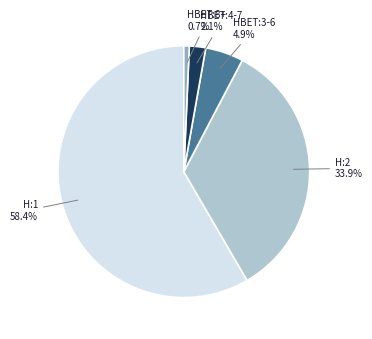

Does any single category account for the majority?

Yes